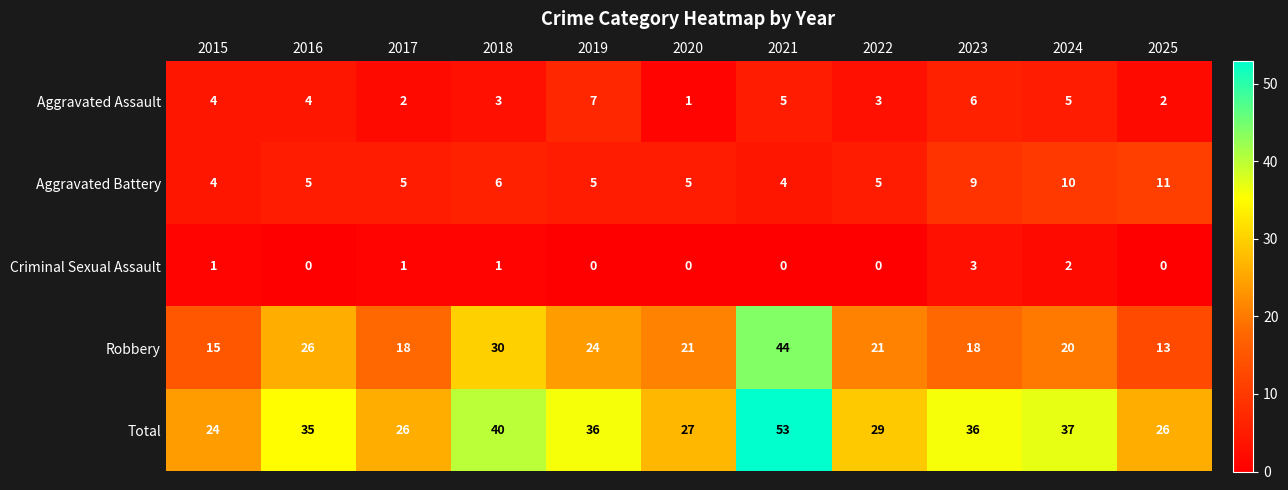

Rank the series by their maximum value, from highest to lowest.

Total, Robbery, Aggravated Battery, Aggravated Assault, Criminal Sexual Assault